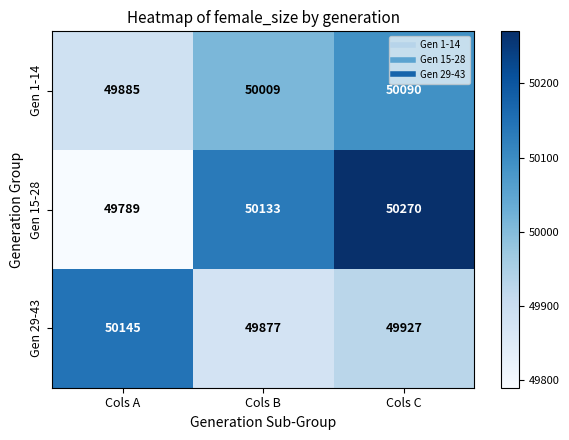

Which series has the largest total across all categories?

Gen 15-28